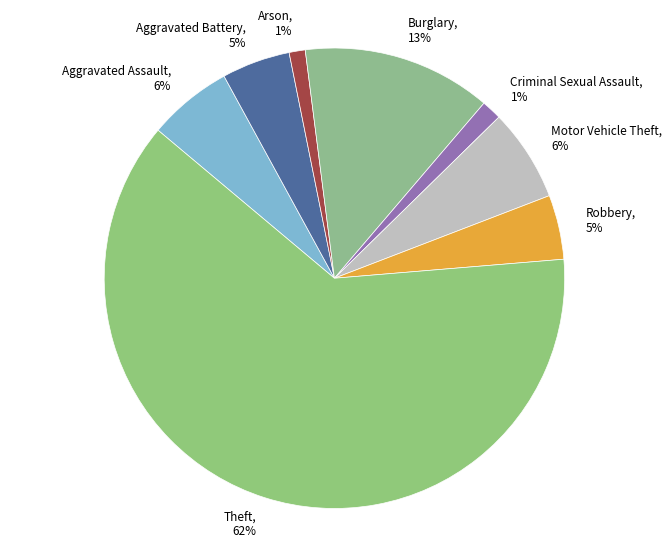

Is it true that Burglary, 13% is 13% of the pie?

True